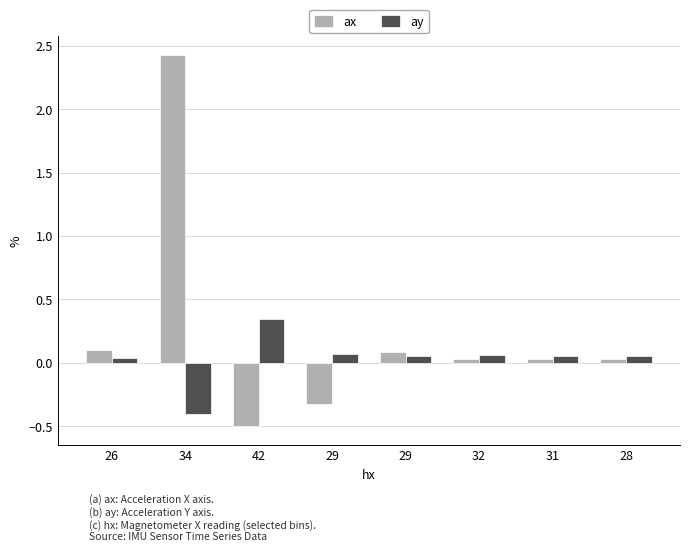

What are all the series names shown in the legend?

ax, ay